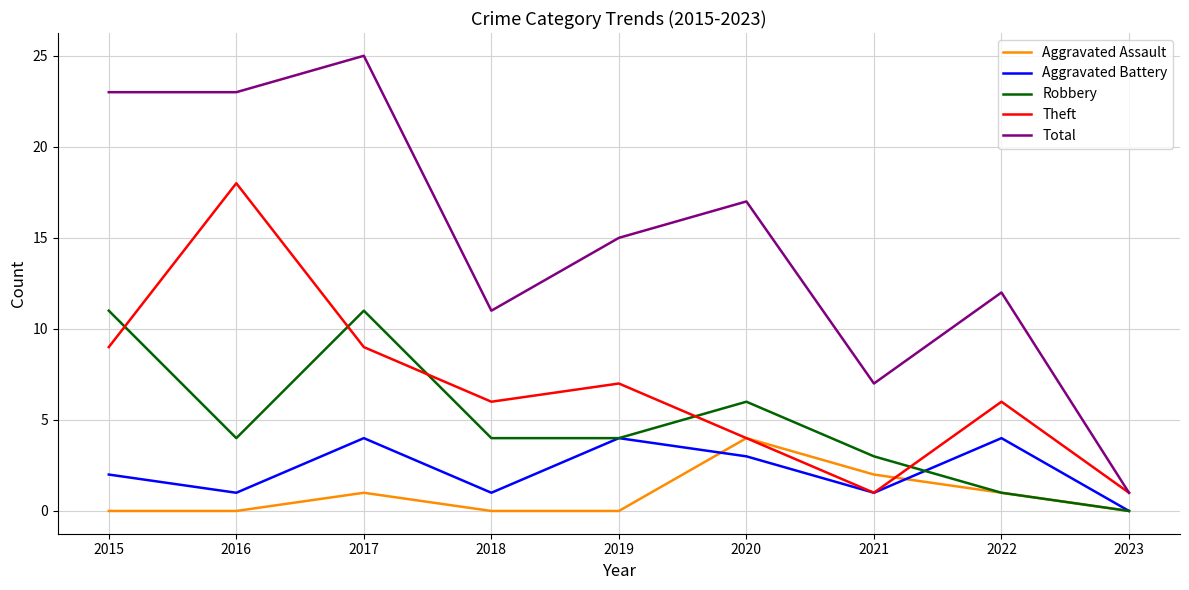

What is the sum of the Aggravated Battery values at 2019 and 2018?

5